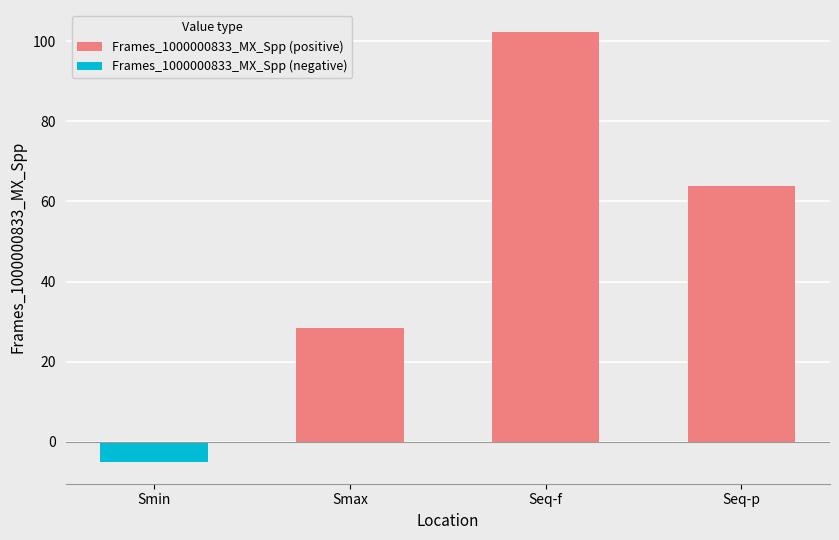

At which label does Frames_1000000833_MX_Spp (positive) first exceed 63?

Seq-f